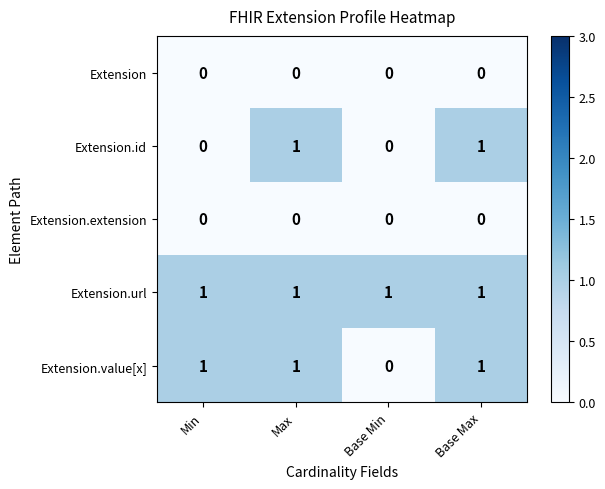

Reading left to right, what are all the values shown in this chart?

Extension: 0	0	0	0
Extension.id: 0	1	0	1
Extension.extension: 0	0	0	0
Extension.url: 1	1	1	1
Extension.value[x]: 1	1	0	1